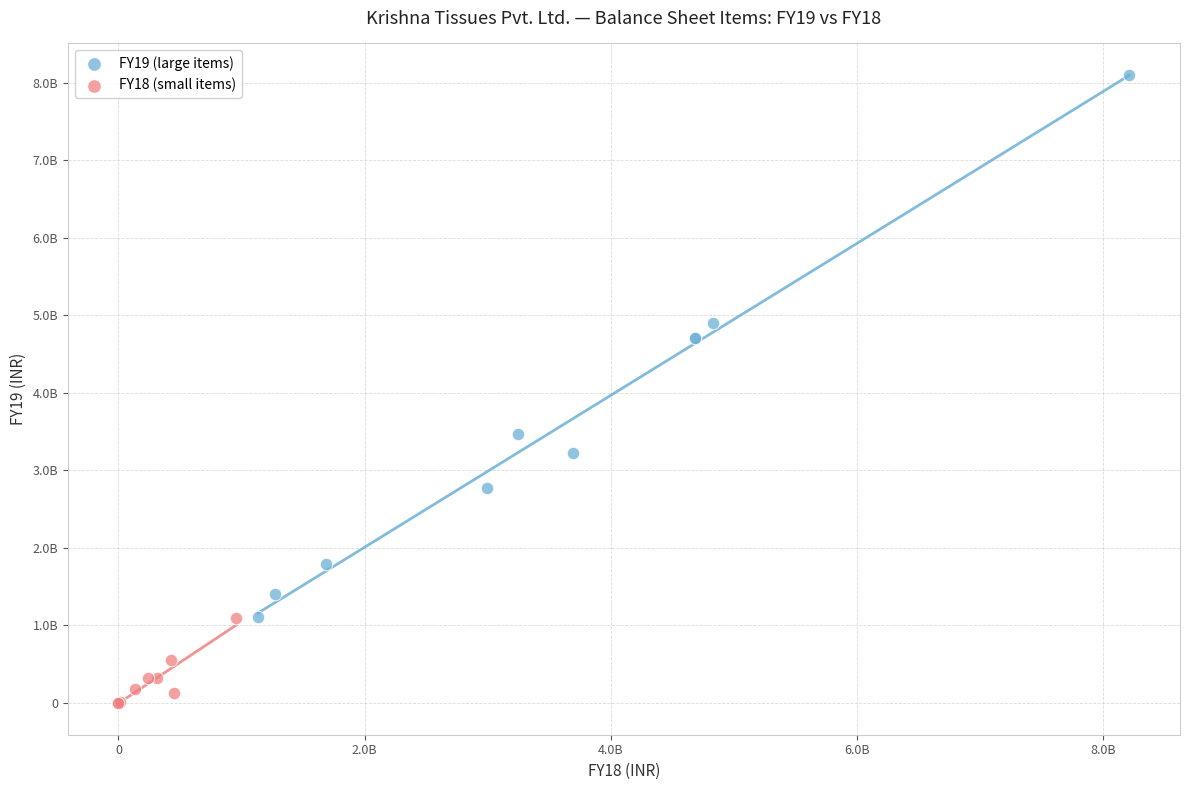

Which series reaches the minimum Y coordinate?

FY18 (small items)